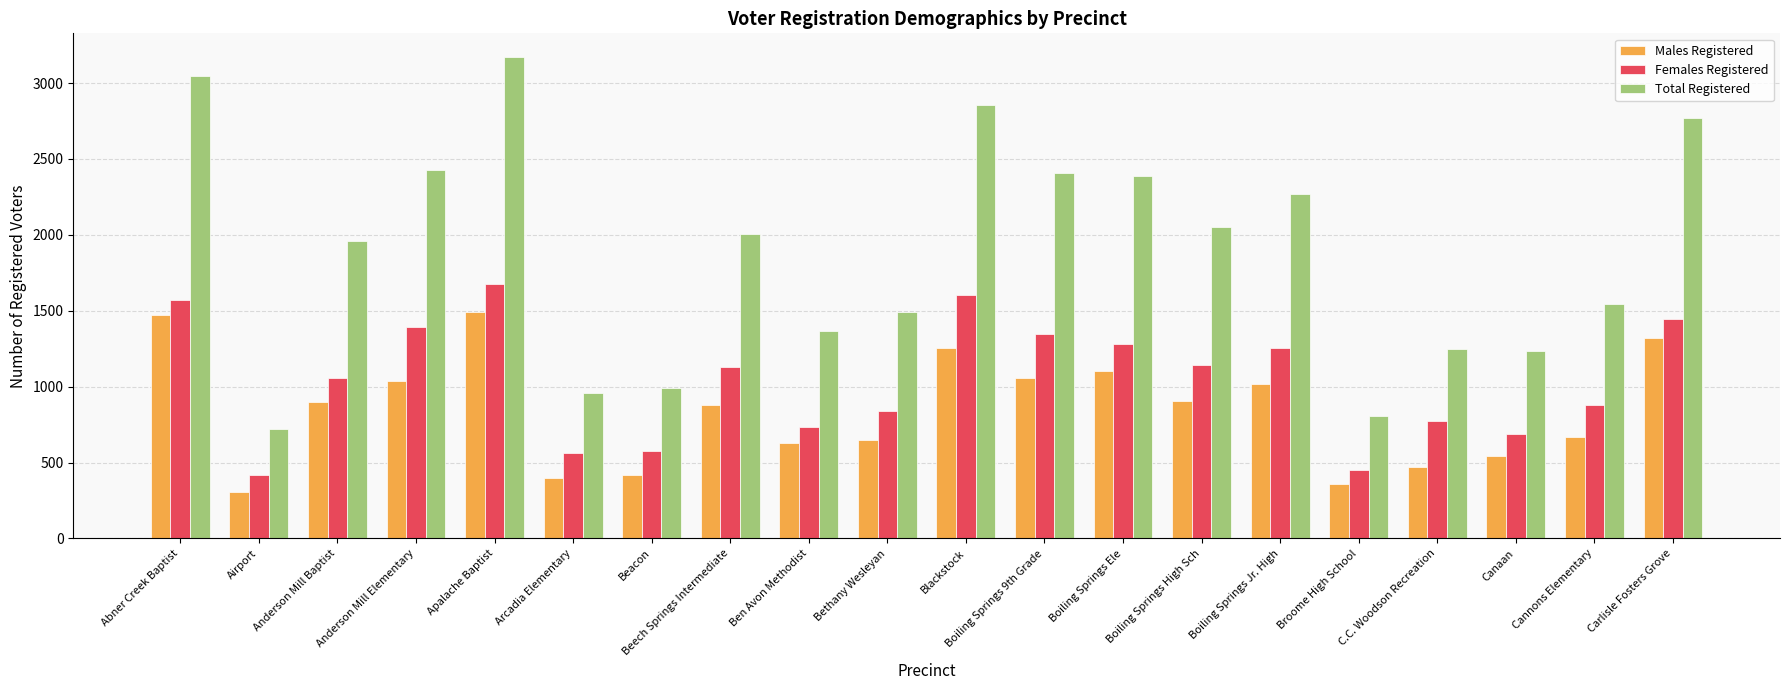

Where is Females Registered nearest to the value 1045?

Anderson Mill Baptist